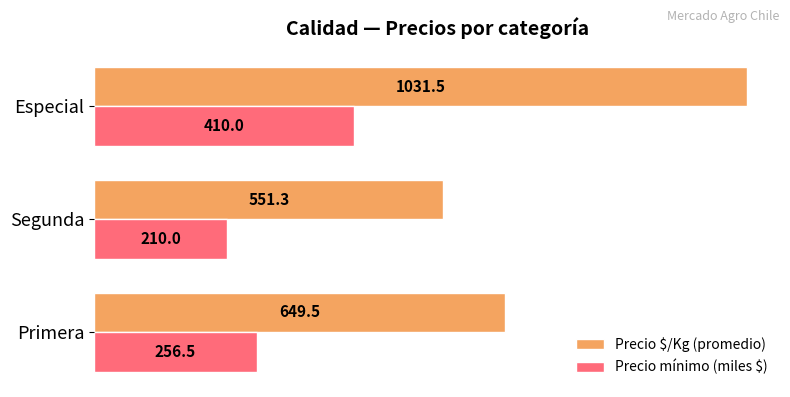

What is the sum of the Precio $/Kg (promedio) values at Segunda and Especial?

1582.8